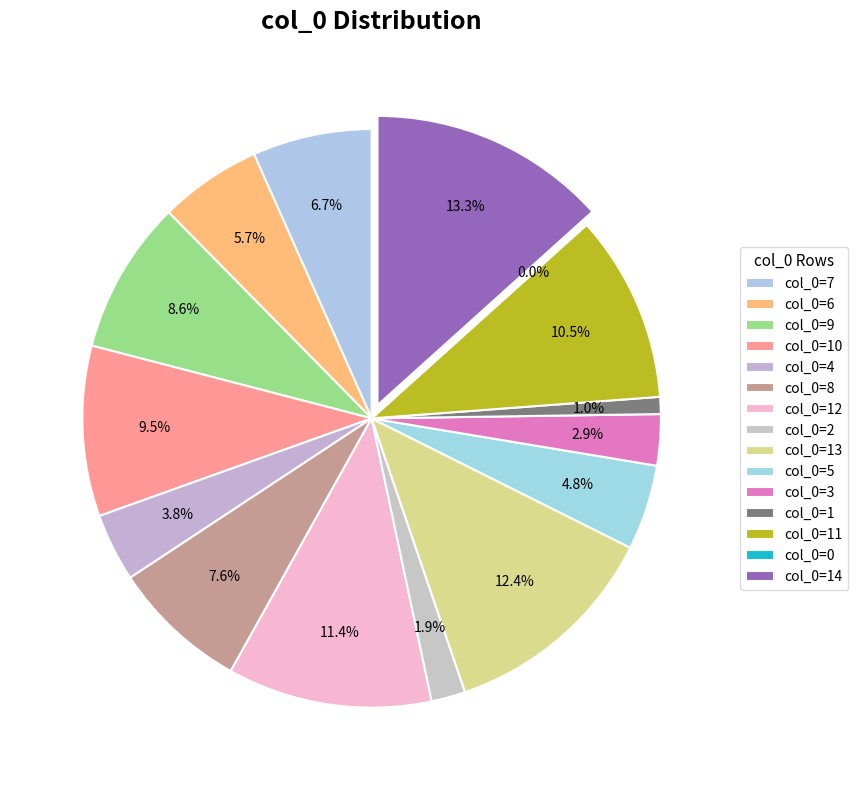

To the nearest percent, what is the difference between the largest and smallest slice percentages?

13%